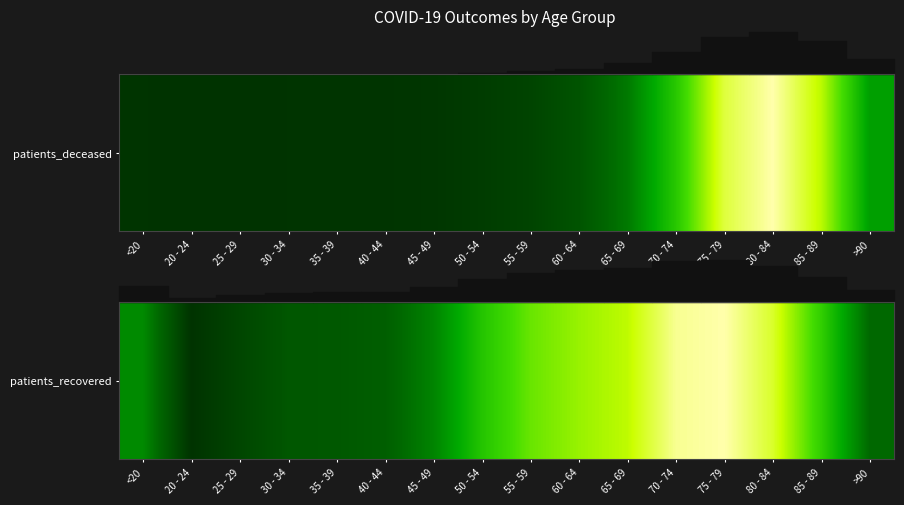

What is the greatest value displayed?

1.0